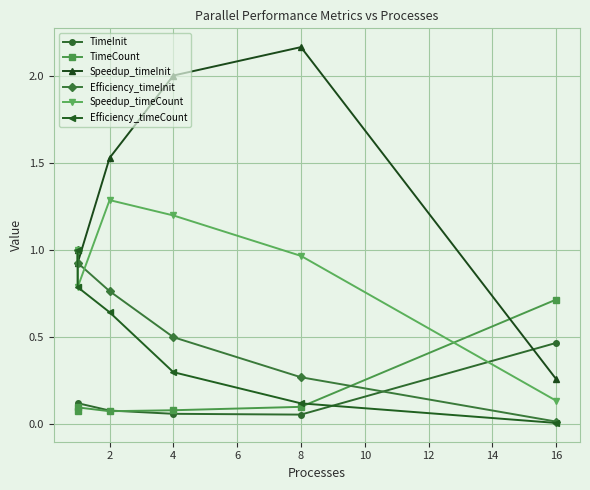

True or false: Efficiency_timeCount and Efficiency_timeInit intersect in this chart.

False